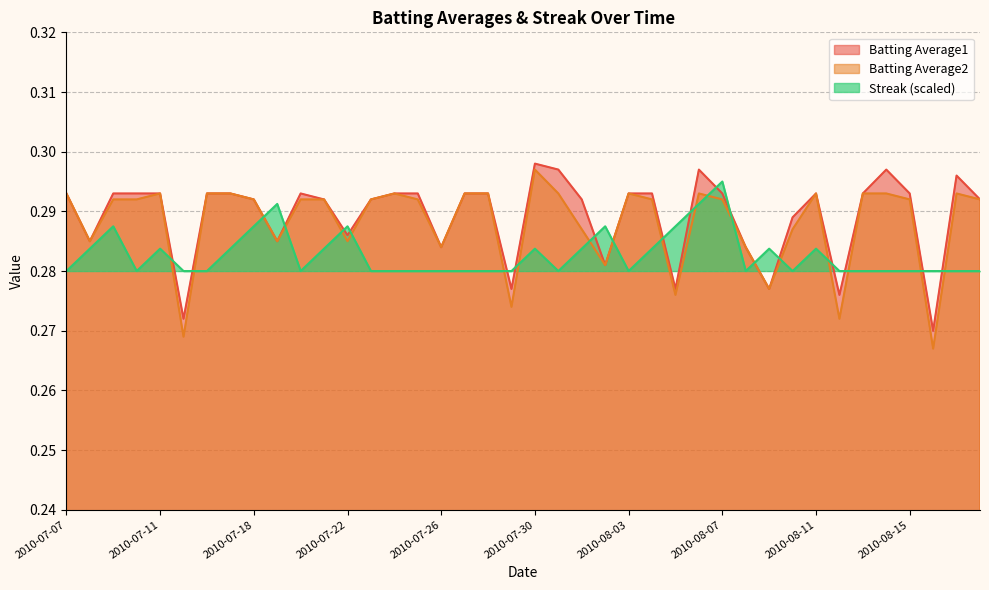

What is the label of the 18th point from the right?

2010-08-01